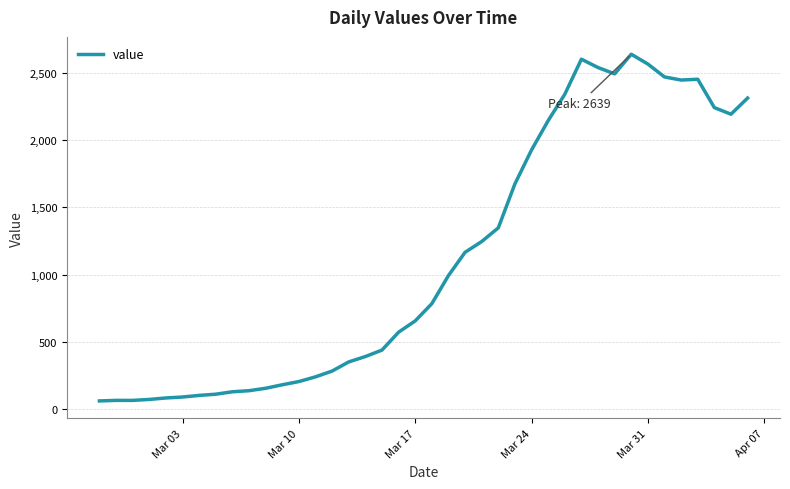

What is the minimum value shown in the chart?

61